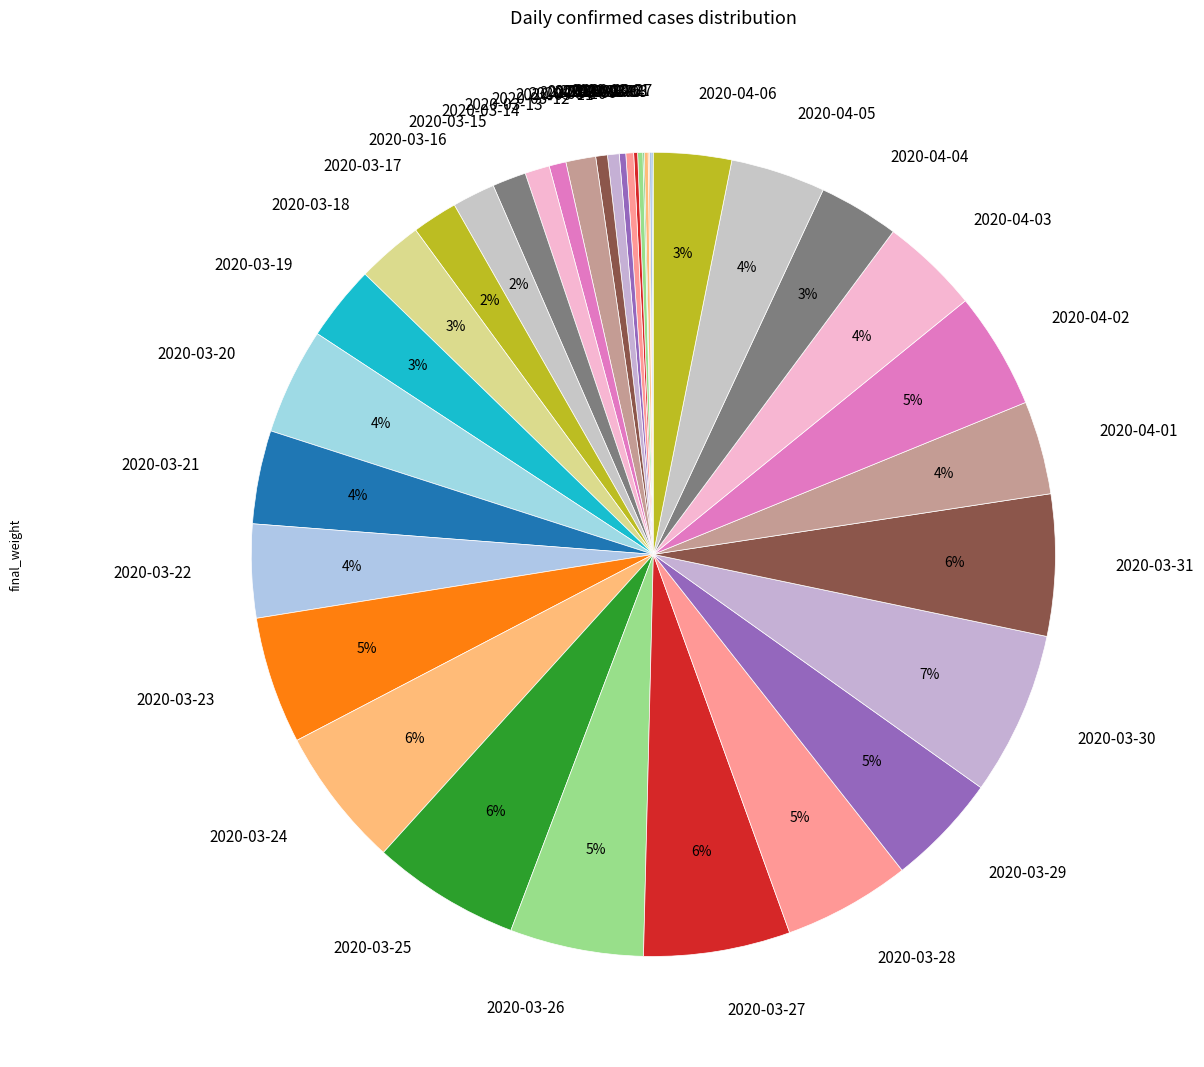

Does any single category account for the majority?

No